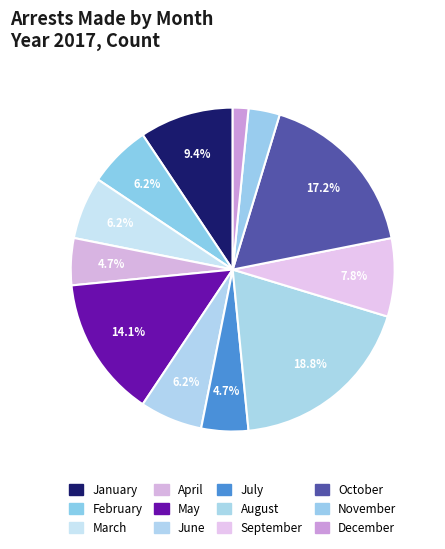

What percentage is NOT represented by November?

96.9%